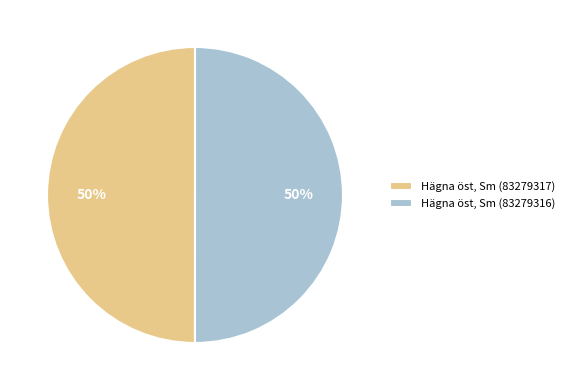

Is it true that Hägna öst, Sm (83279316) is 40% of the pie?

False